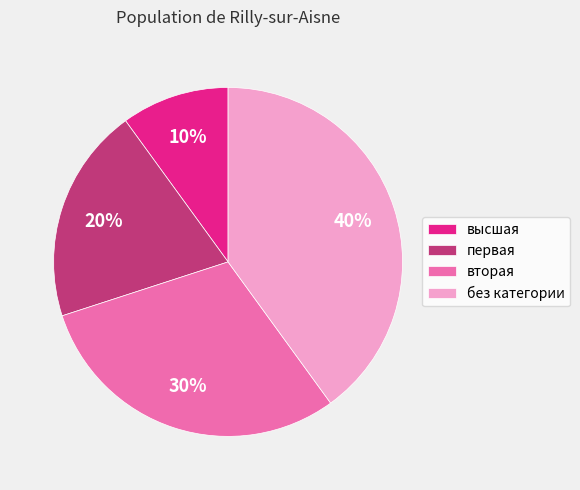

Rank the categories by value from lowest to highest.

высшая, первая, вторая, без категории